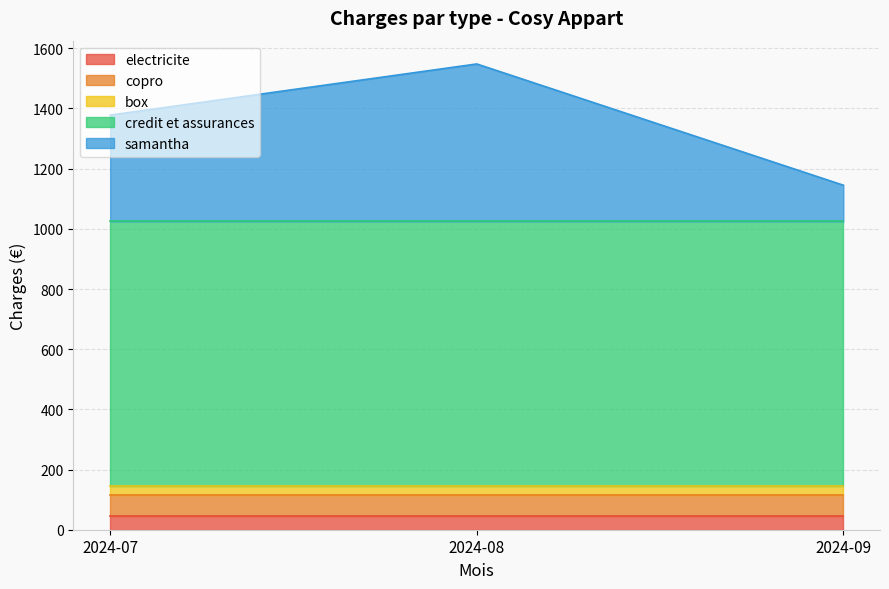

What is the spread (max minus min) of values at 2024-08?

850